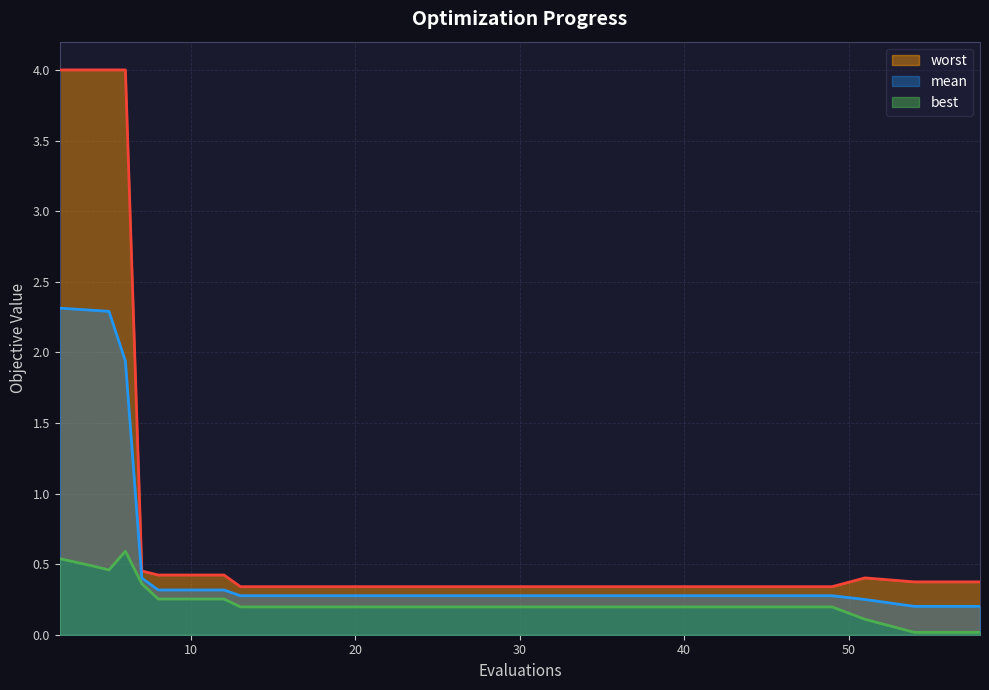

Reading left to right, extract all data points from this chart.

mean: 2.3	2.3	2.3	1.9	0.4	0.3	0.3	0.3	0.3	0.3	0.3	0.3	0.3	0.3	0.3	0.3	0.3	0.2	0.2	0.2
best: 0.5	0.5	0.5	0.6	0.4	0.3	0.3	0.2	0.2	0.2	0.2	0.2	0.2	0.2	0.2	0.2	0.2	0.1	0.0	0.0
worst: 4.0	4.0	4.0	4.0	0.5	0.4	0.4	0.3	0.3	0.3	0.3	0.3	0.3	0.3	0.3	0.3	0.3	0.4	0.4	0.4